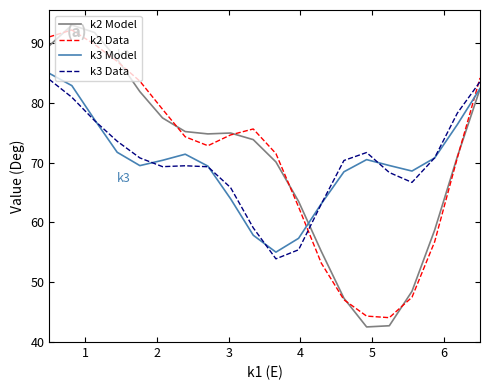

What is the lowest value of the k3 Model series?

55.0